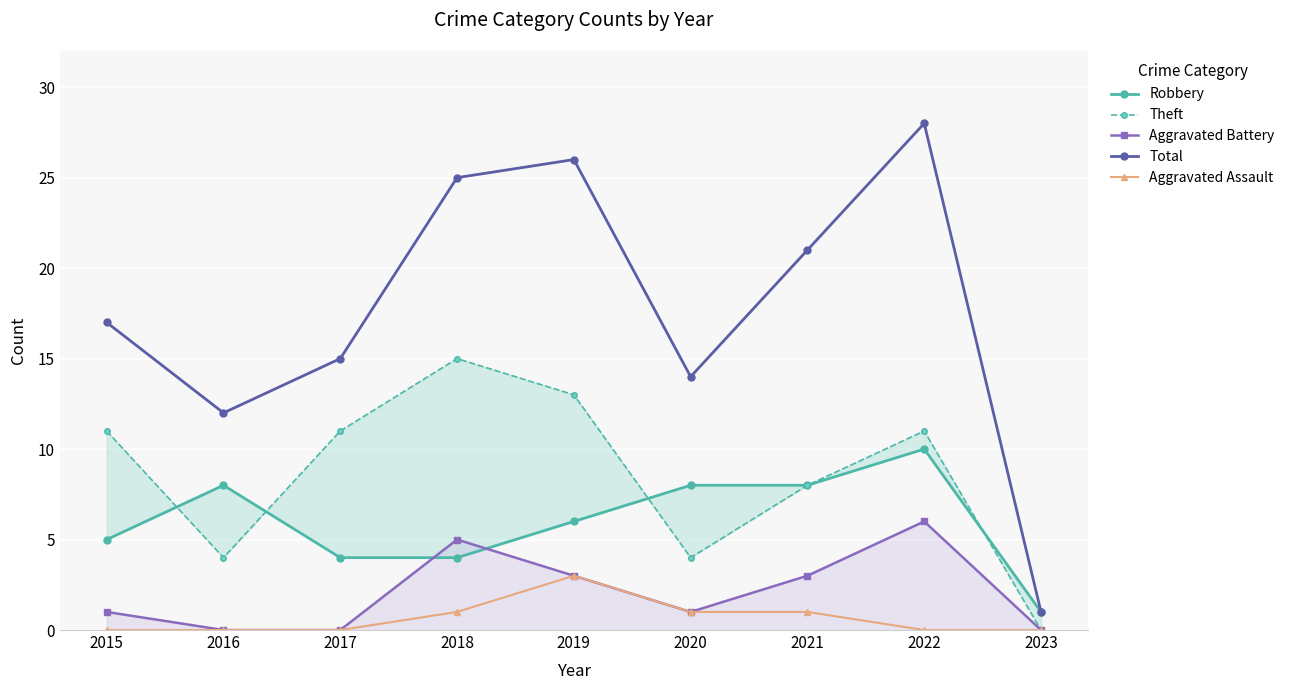

Reading left to right, list all the values displayed in this chart.

Robbery: 2015=5	2016=8	2017=4	2018=4	2019=6	2020=8	2021=8	2022=10	2023=1
Theft: 2015=11	2016=4	2017=11	2018=15	2019=13	2020=4	2021=8	2022=11	2023=0
Aggravated Battery: 2015=1	2016=0	2017=0	2018=5	2019=3	2020=1	2021=3	2022=6	2023=0
Total: 2015=17	2016=12	2017=15	2018=25	2019=26	2020=14	2021=21	2022=28	2023=1
Aggravated Assault: 2015=0	2016=0	2017=0	2018=1	2019=3	2020=1	2021=1	2022=0	2023=0